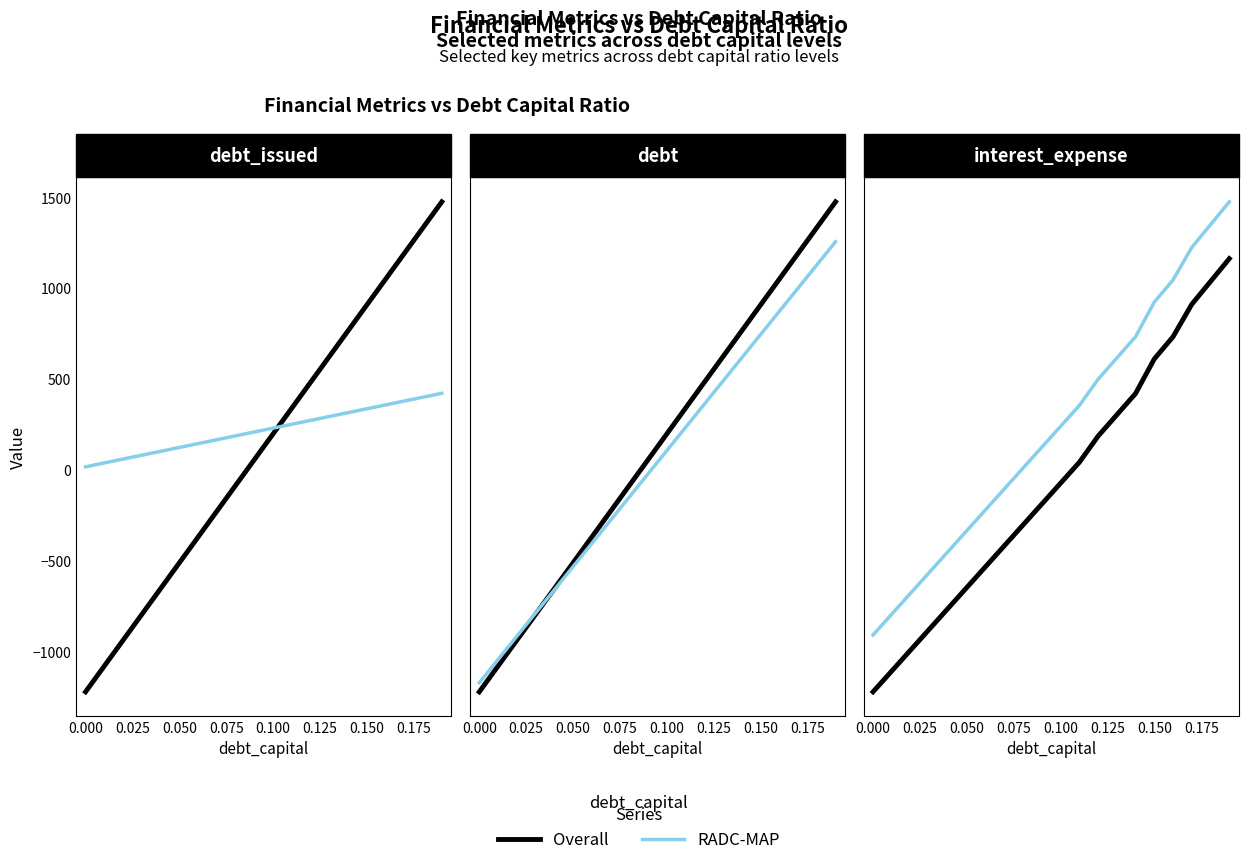

At which label does RADC-MAP first exceed 93?

0.100